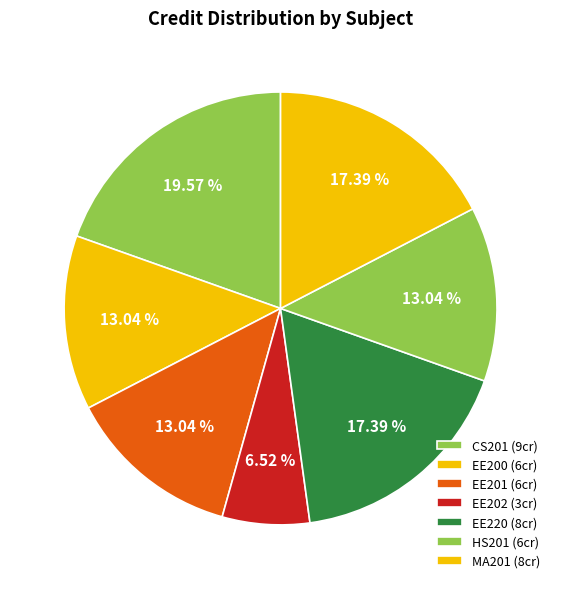

Count the number of slices in the pie.

7